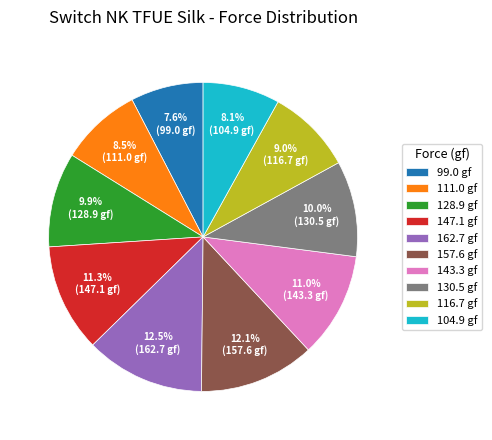

Count the number of slices in the pie.

10